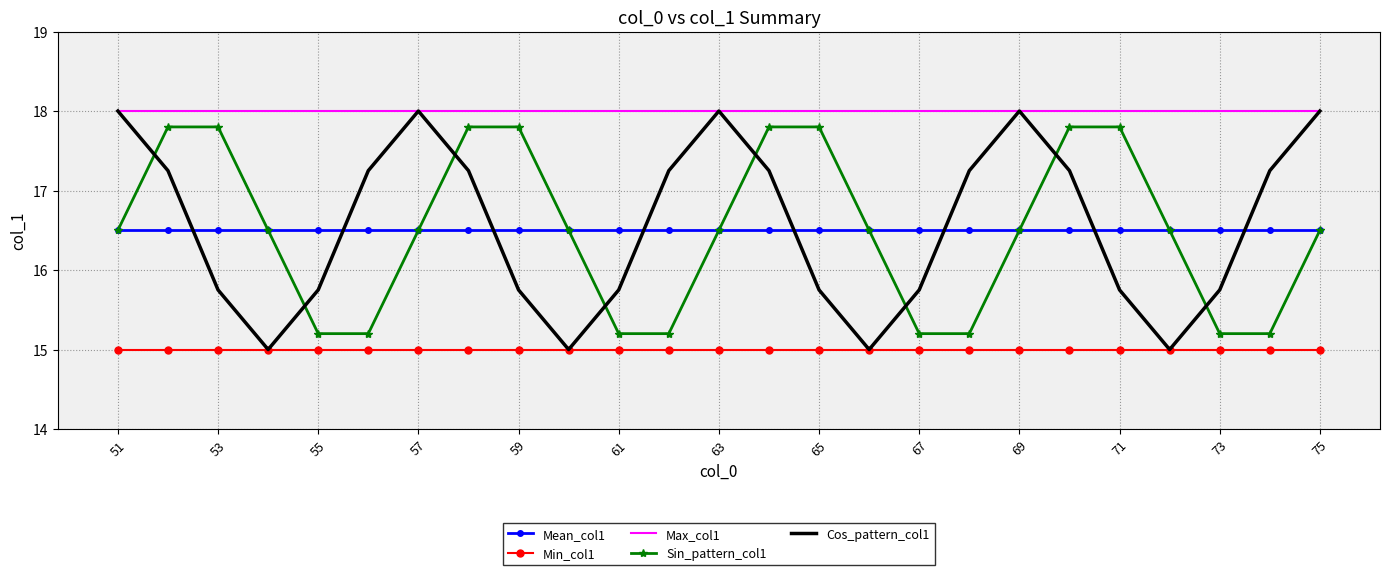

True or false: Sin_pattern_col1 and Max_col1 intersect in this chart.

False